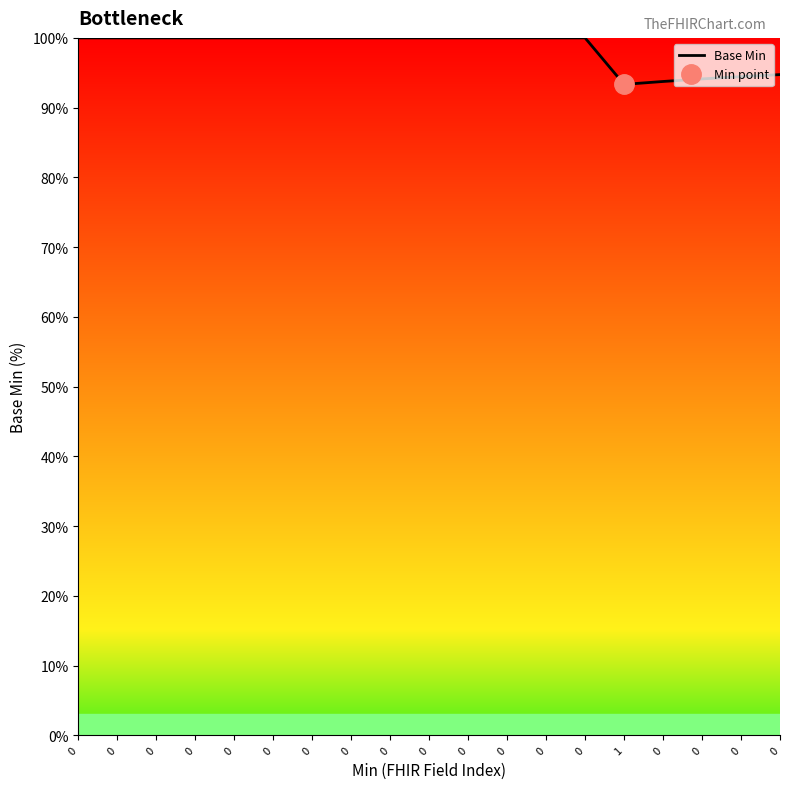

What is the sum of all values?

1870.4